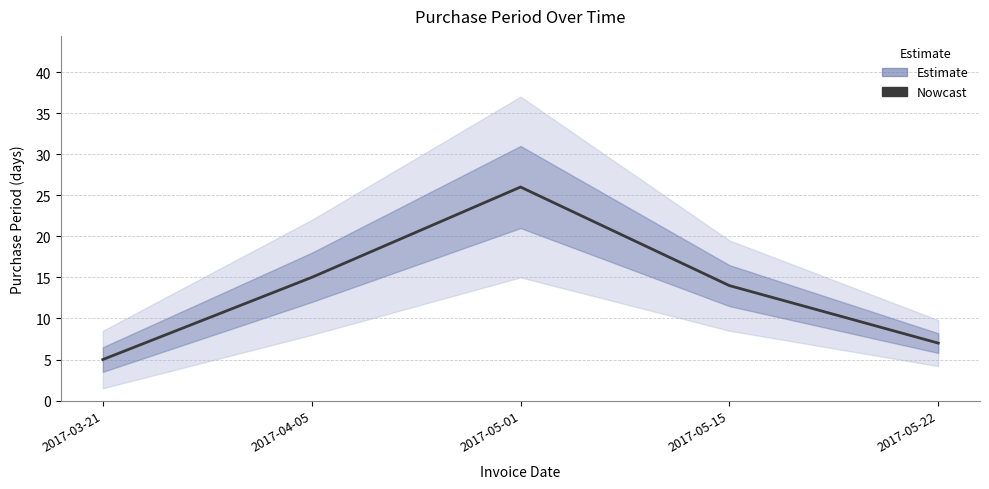

Rank the categories by value from lowest to highest.

2017-03-21, 2017-05-22, 2017-05-15, 2017-04-05, 2017-05-01